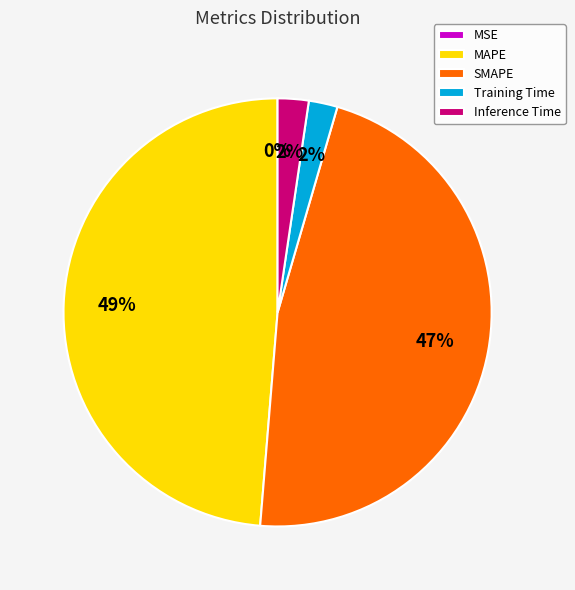

What percentage is the Inference Time slice, to the nearest percent?

2%